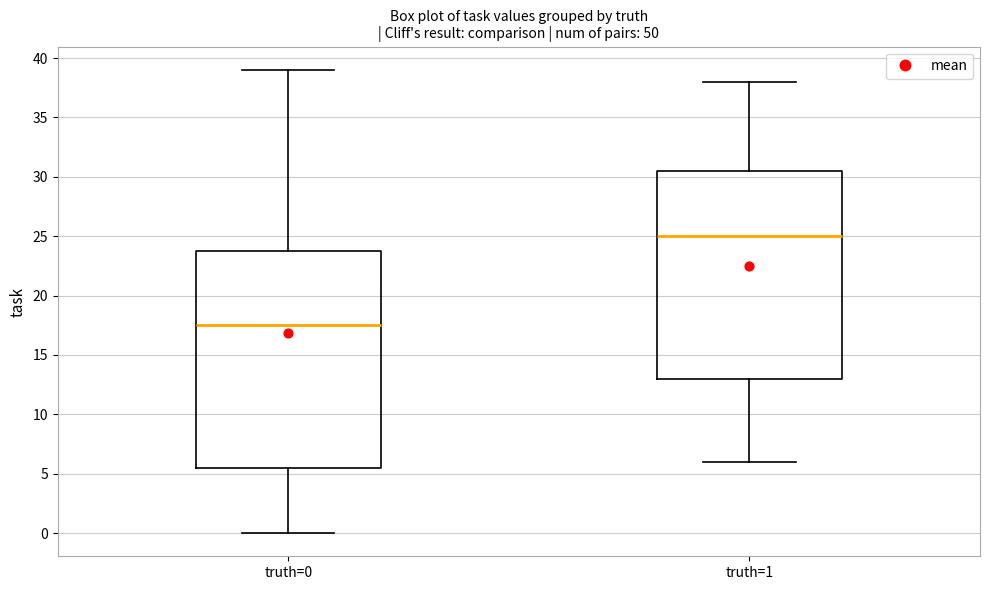

Reading left to right, transcribe this box plot: for each box, give where its median line is, the range the box spans, and where its two whiskers end, as read against the y-axis. The values are not printed on the chart, so give them approximately, as read against the axis.

truth=0: median 17.5, box 5.5 to 24.0, whiskers 0.0 to 39.0
truth=1: median 25.0, box 13.0 to 30.5, whiskers 6.0 to 38.0